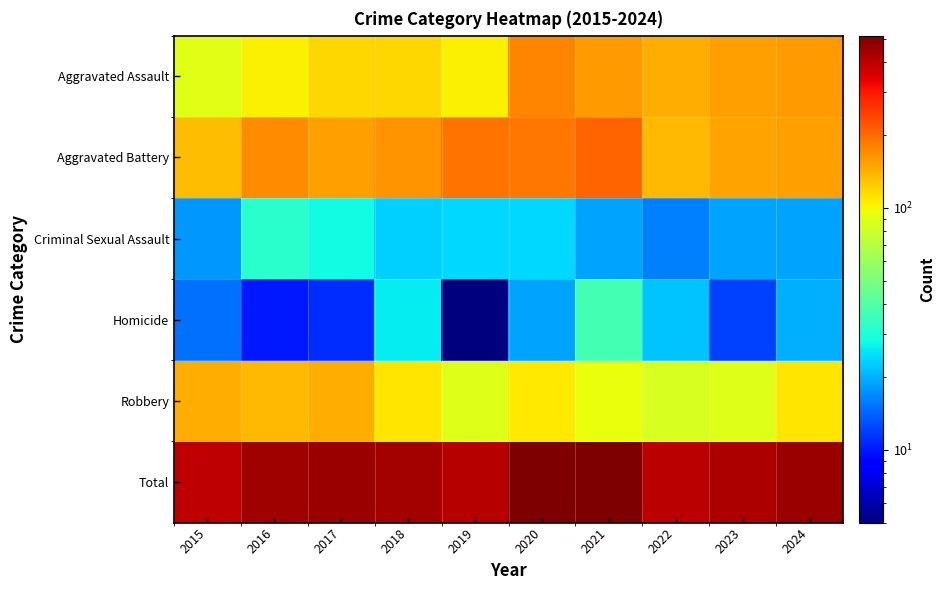

What is the greatest value displayed?

514